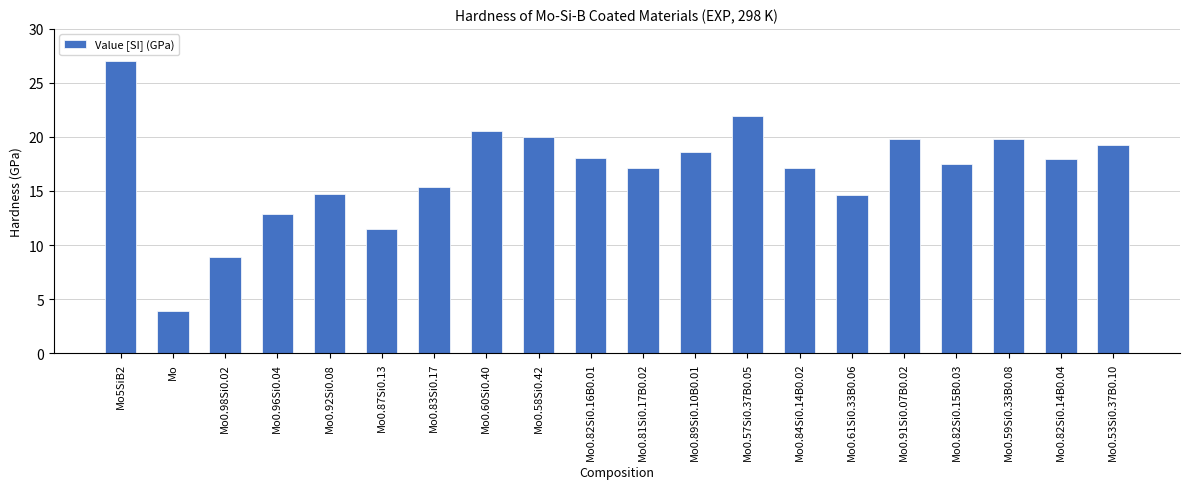

What is the approximate value at Mo0.98Si0.02?

8.9